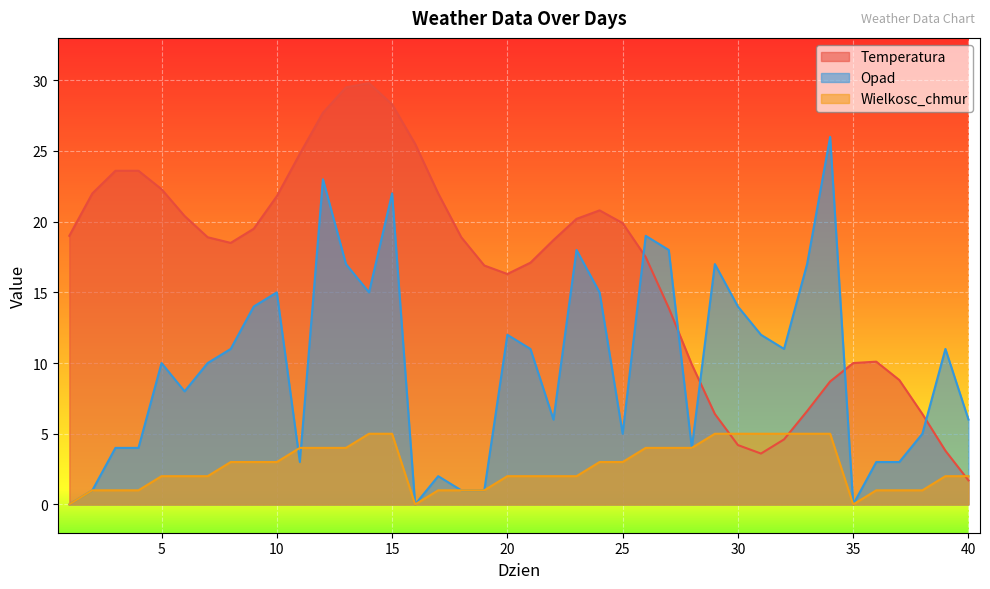

List the series in order of their peak value, highest first.

Temperatura, Opad, Wielkosc_chmur